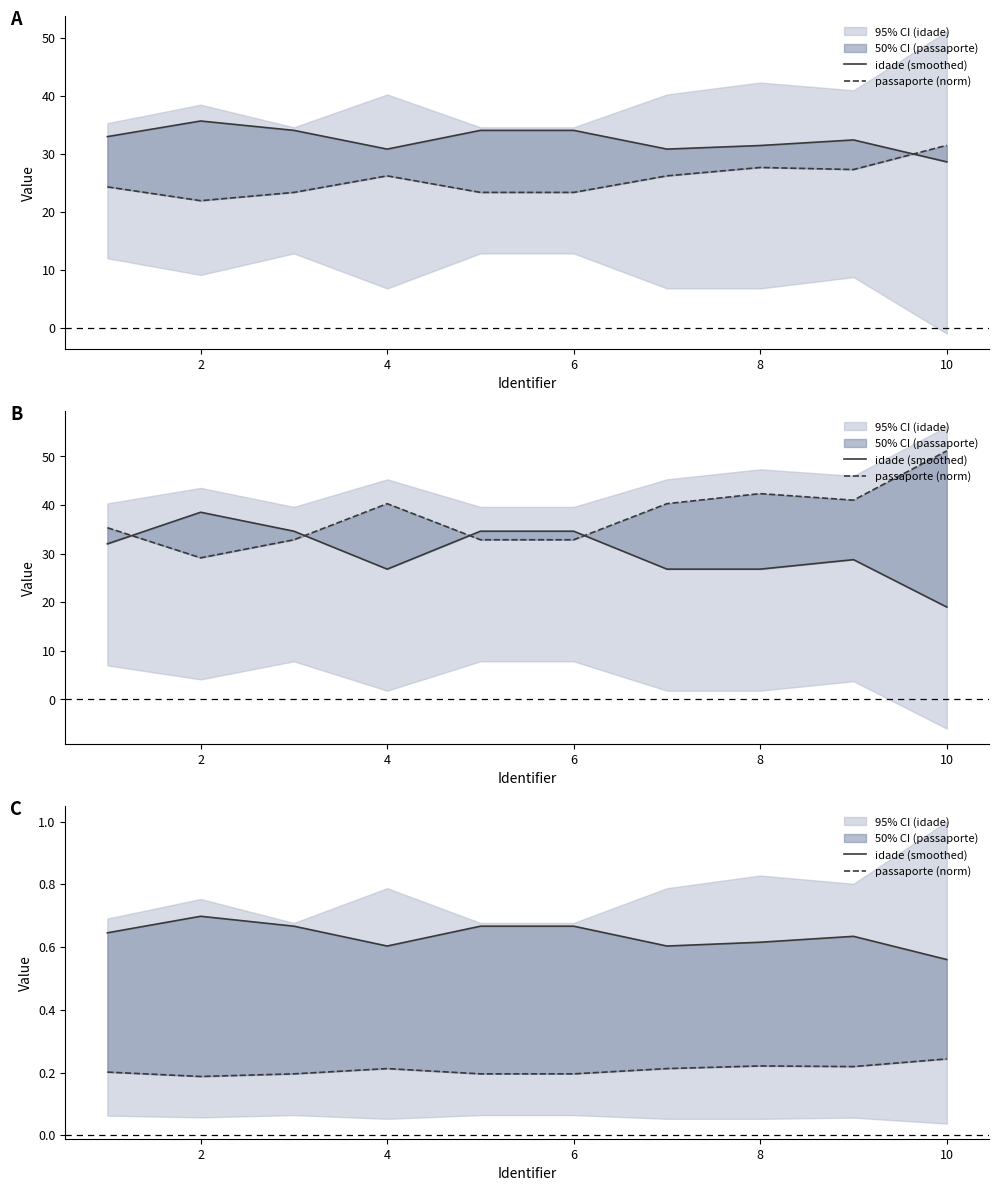

Which series has the largest total across all categories?

idade (smoothed)